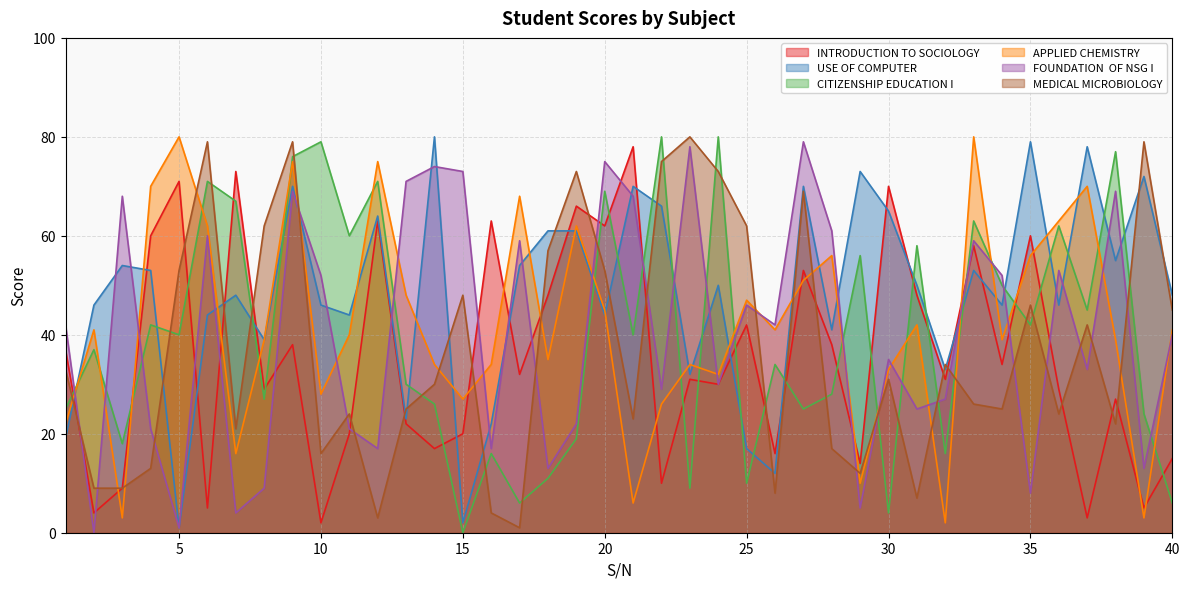

How many data points in USE OF COMPUTER are less than 50?

20